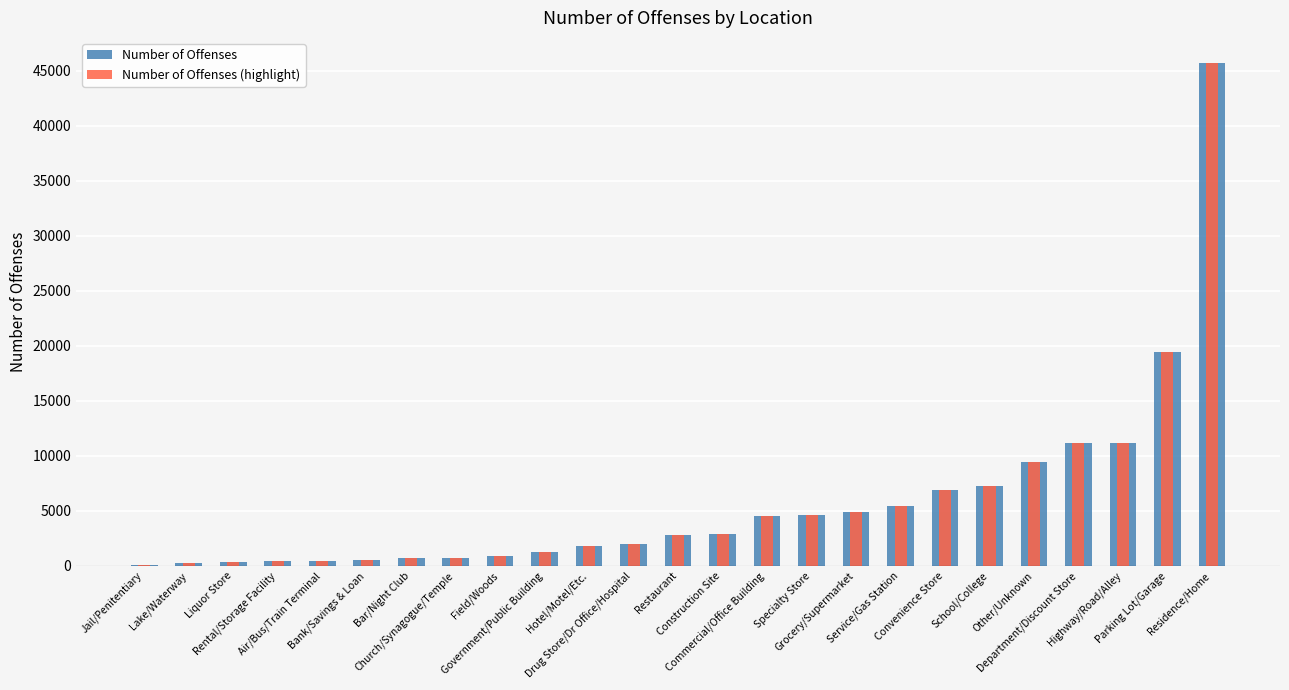

What is the maximum value shown in the chart?

45711